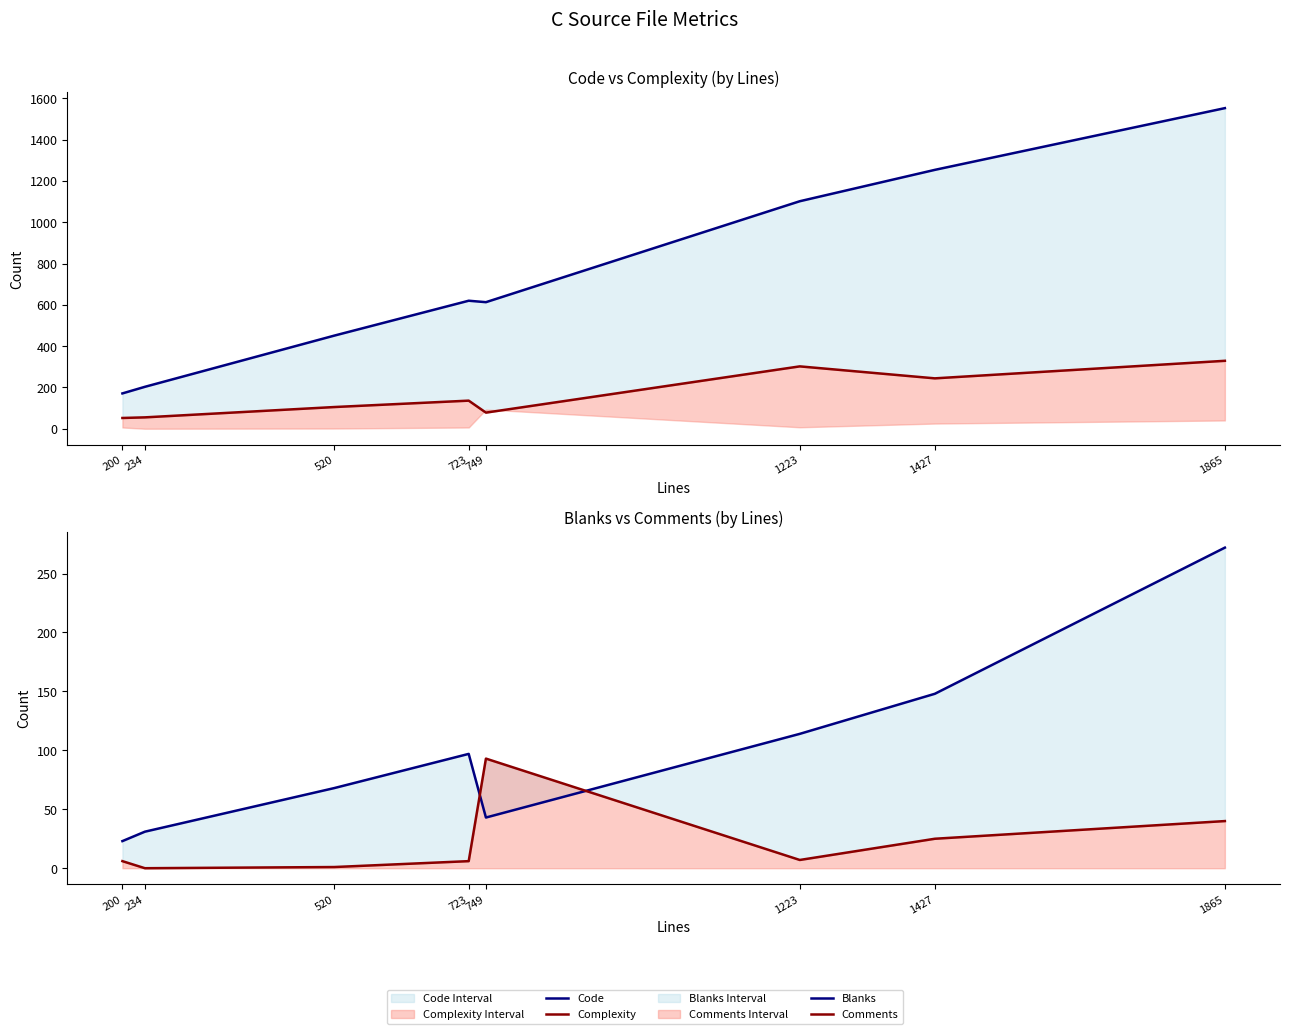

Which category has the lowest value across all series?

234